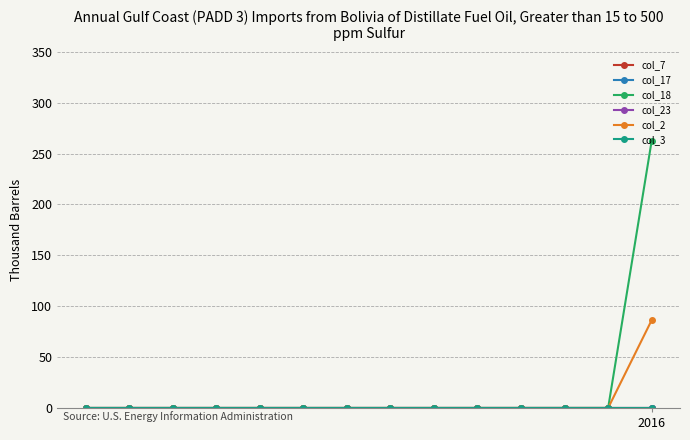

Reading left to right, list all the values displayed in this chart.

col_7: 0.0	0.0	0.0	0.0	0.0	0.0	0.0	0.0	0.0	0.0	0.0	0.0	0.0	0.0
col_17: 0.0	0.0	0.0	0.0	0.0	0.0	0.0	0.0	0.0	0.0	0.0	0.0	0.0	0.0
col_18: 0.0	0.0	0.0	0.0	0.0	0.0	0.0	0.0	0.0	0.0	0.0	0.0	0.0	262.7
col_23: 0.0	0.0	0.0	0.0	0.0	0.0	0.0	0.0	0.0	0.0	0.0	0.0	0.0	0.0
col_2: 0.0	0.0	0.0	0.0	0.0	0.0	0.0	0.0	0.0	0.0	0.0	0.0	0.0	86.3
col_3: 0.0	0.0	0.0	0.0	0.0	0.0	0.0	0.0	0.0	0.0	0.0	0.0	0.0	0.0